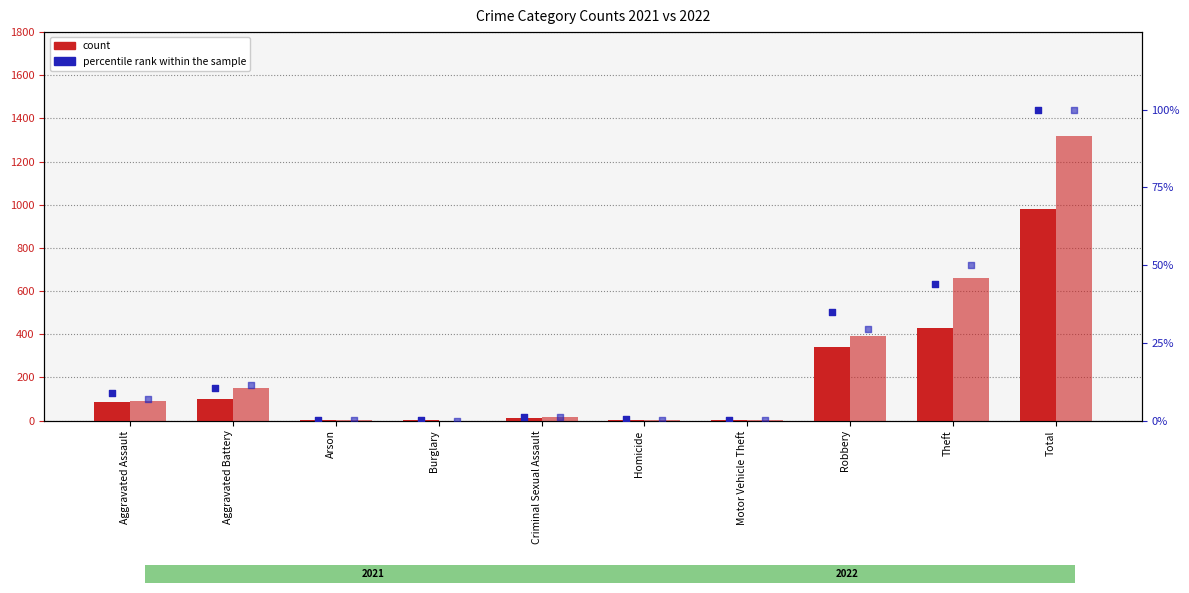

At which category is the sum across all series the highest?

Total